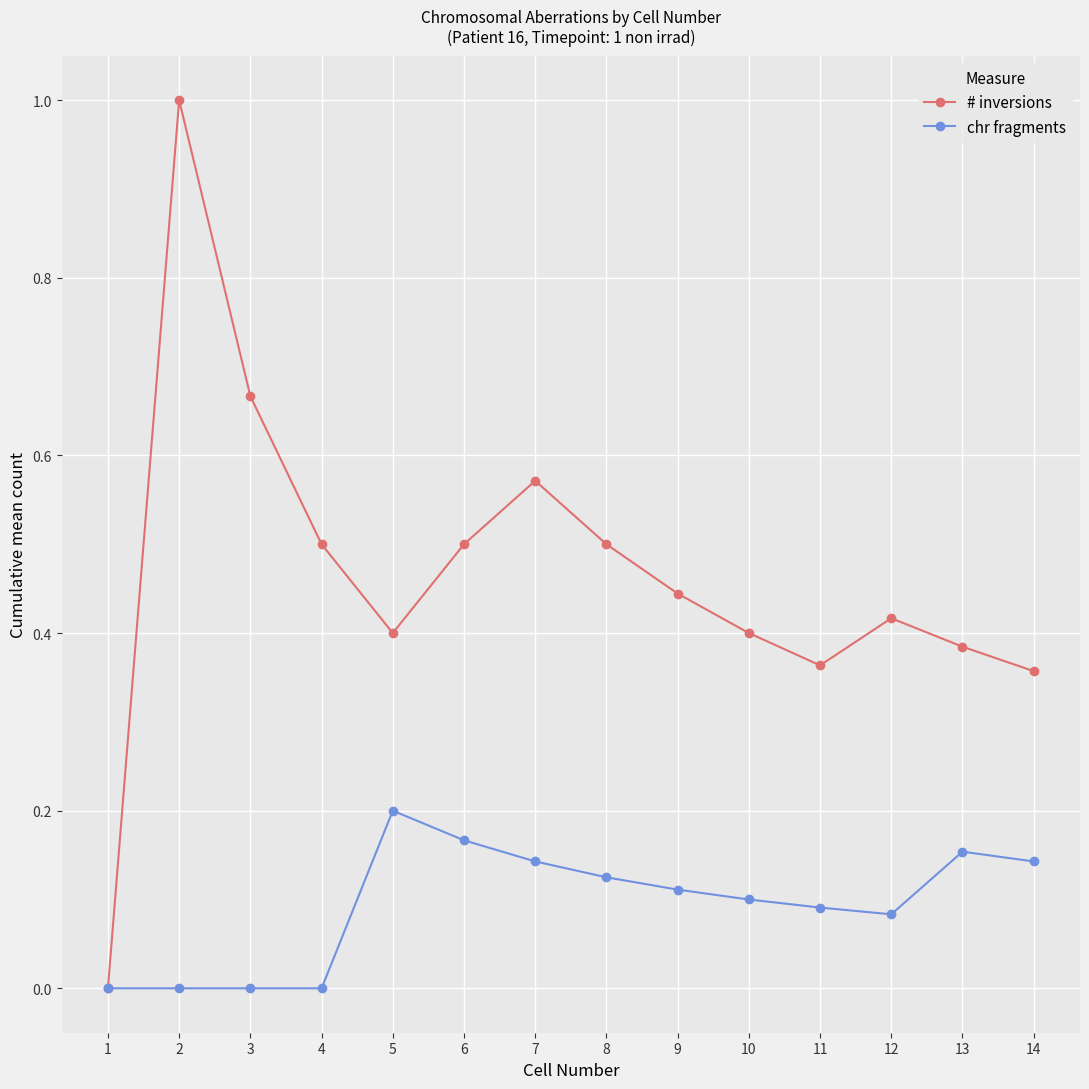

List the series in order of their peak value, lowest first.

chr fragments, # inversions